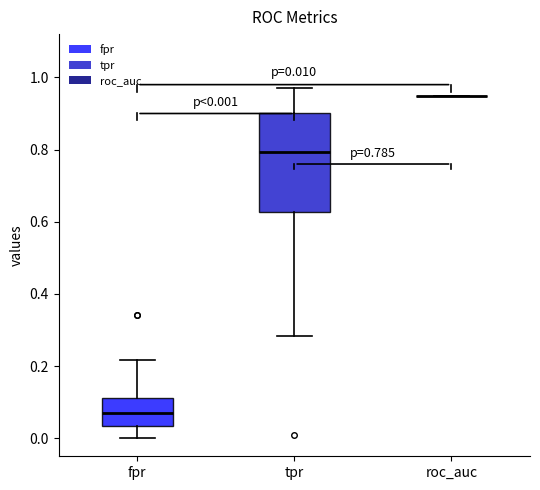

Which box is the tallest, from its lower edge to its upper edge?

tpr